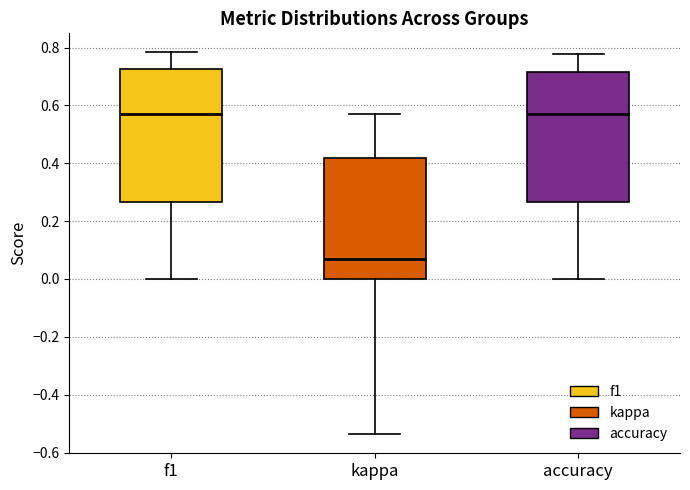

Where does the lower whisker of the box for f1 end on the y-axis? The values are not printed on the chart, so give them approximately, as read against the axis.

0.00